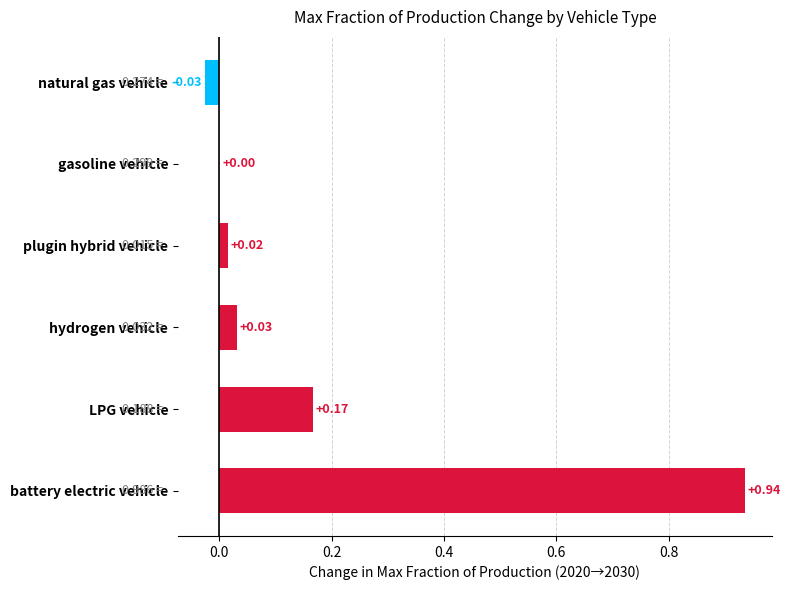

At which label is the value closest to 0?

gasoline vehicle